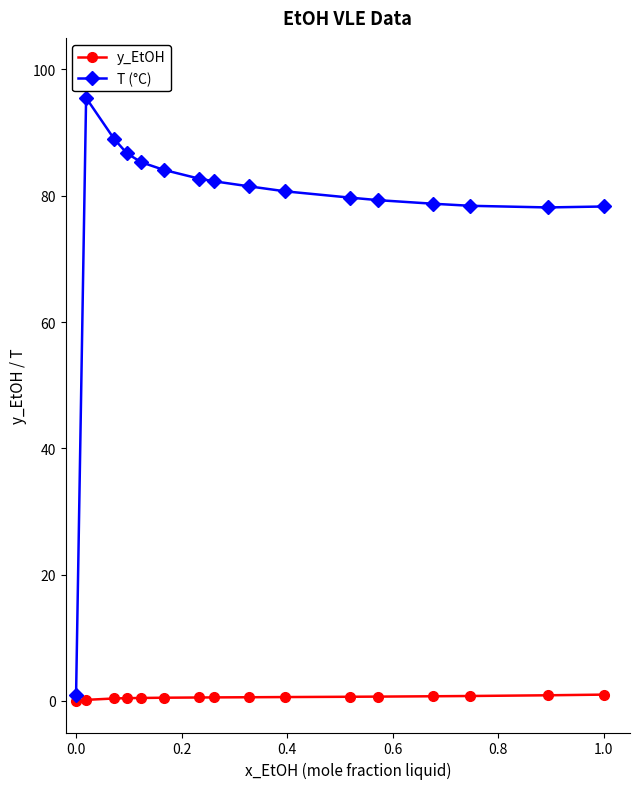

Rank the series by their maximum value, from lowest to highest.

y_EtOH, T (°C)